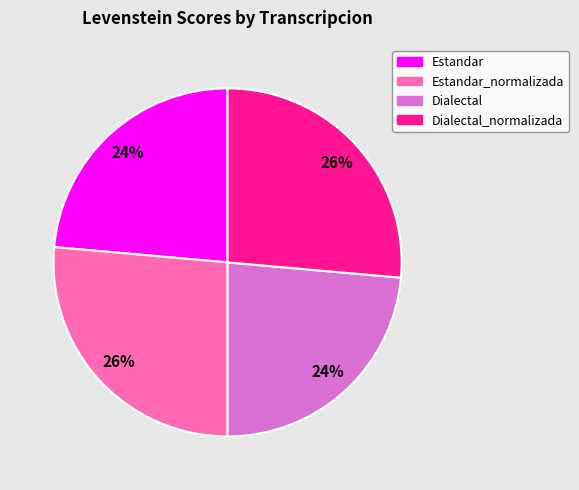

Does any single category account for the majority?

No